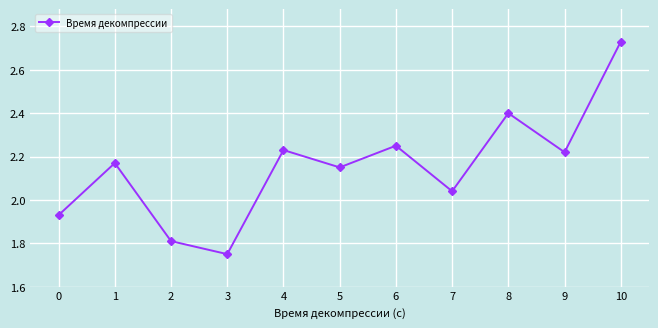

Where is the data nearest to the value 2?

7